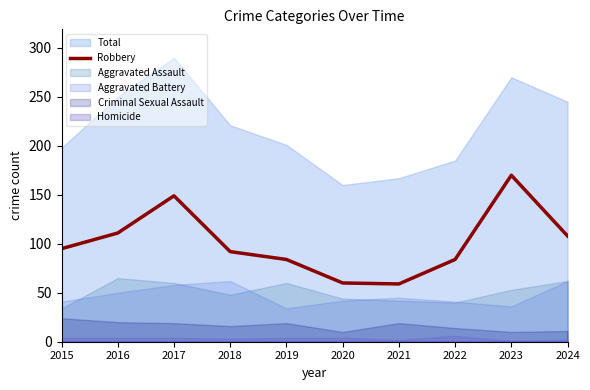

Where is the first local minimum?

2021